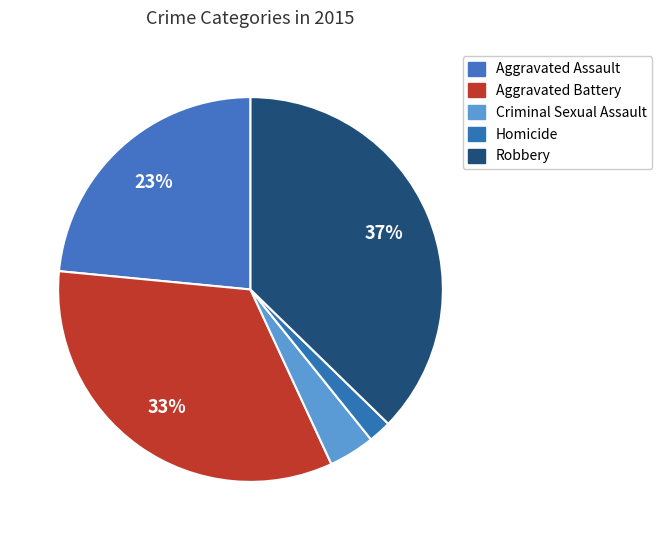

Do Homicide and Aggravated Assault together represent more than half of the pie?

No